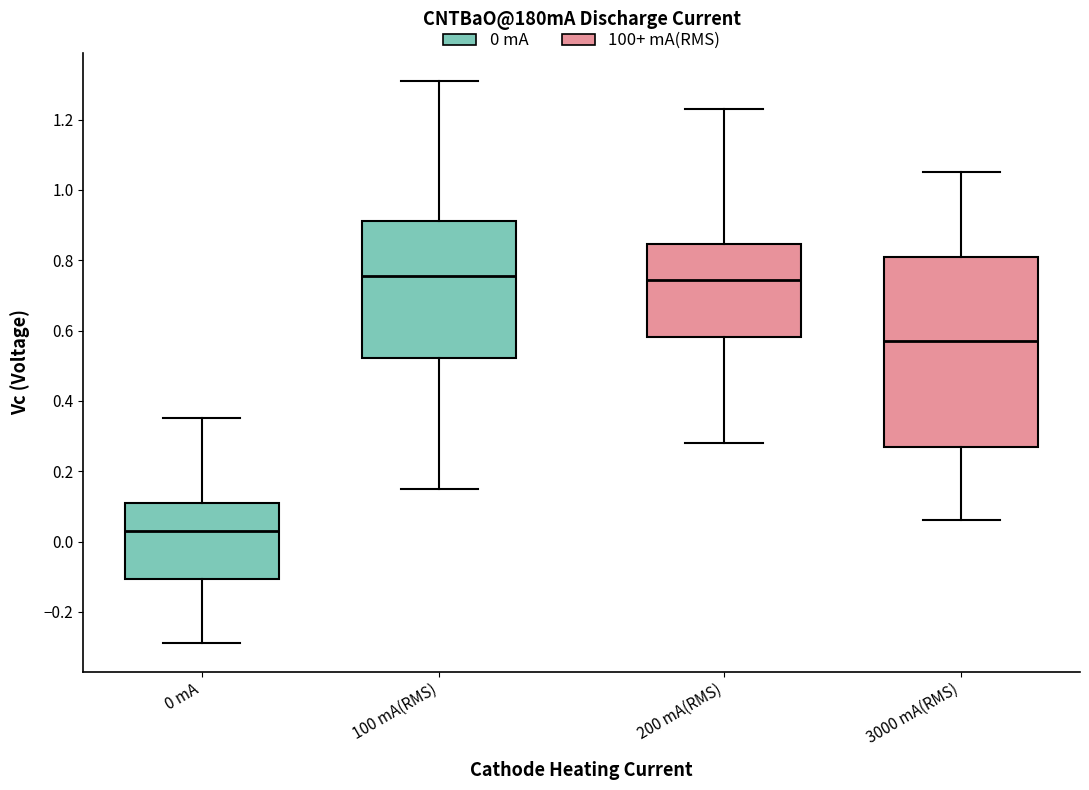

Where is the upper edge of the box for 0 mA on the y-axis? The values are not printed on the chart, so give them approximately, as read against the axis.

0.12